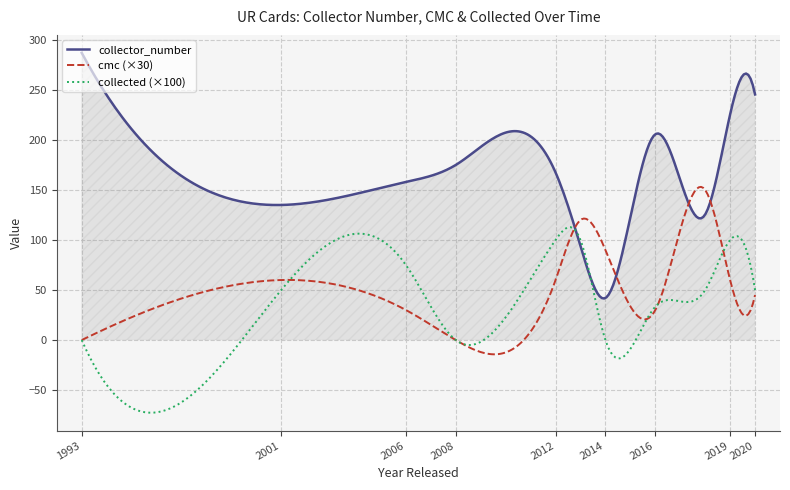

What is the minimum value shown in the chart?

-72.6